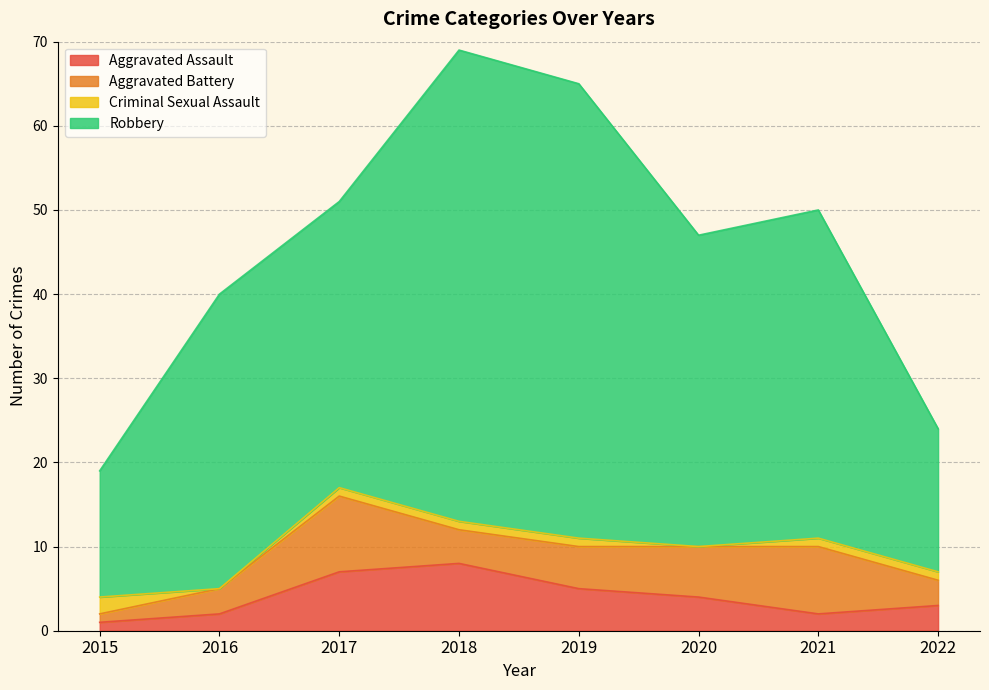

Which category has the highest value in the Robbery series?

2018